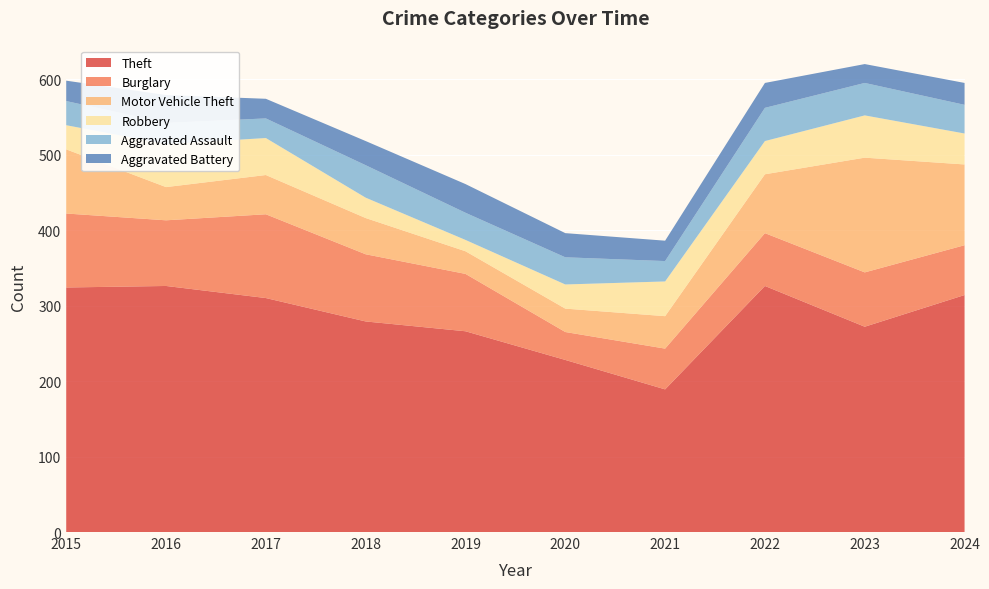

Reading right to left, list all the values displayed in this chart.

Theft: 2024=314	2023=272	2022=326	2021=189	2020=228	2019=266	2018=279	2017=310	2016=326	2015=324
Burglary: 2024=66	2023=72	2022=70	2021=54	2020=37	2019=76	2018=89	2017=111	2016=87	2015=98
Motor Vehicle Theft: 2024=107	2023=152	2022=78	2021=43	2020=31	2019=30	2018=48	2017=52	2016=44	2015=85
Robbery: 2024=41	2023=56	2022=44	2021=46	2020=32	2019=15	2018=27	2017=49	2016=57	2015=32
Aggravated Assault: 2024=38	2023=43	2022=44	2021=27	2020=36	2019=36	2018=43	2017=26	2016=28	2015=32
Aggravated Battery: 2024=29	2023=25	2022=33	2021=27	2020=32	2019=38	2018=32	2017=26	2016=37	2015=27